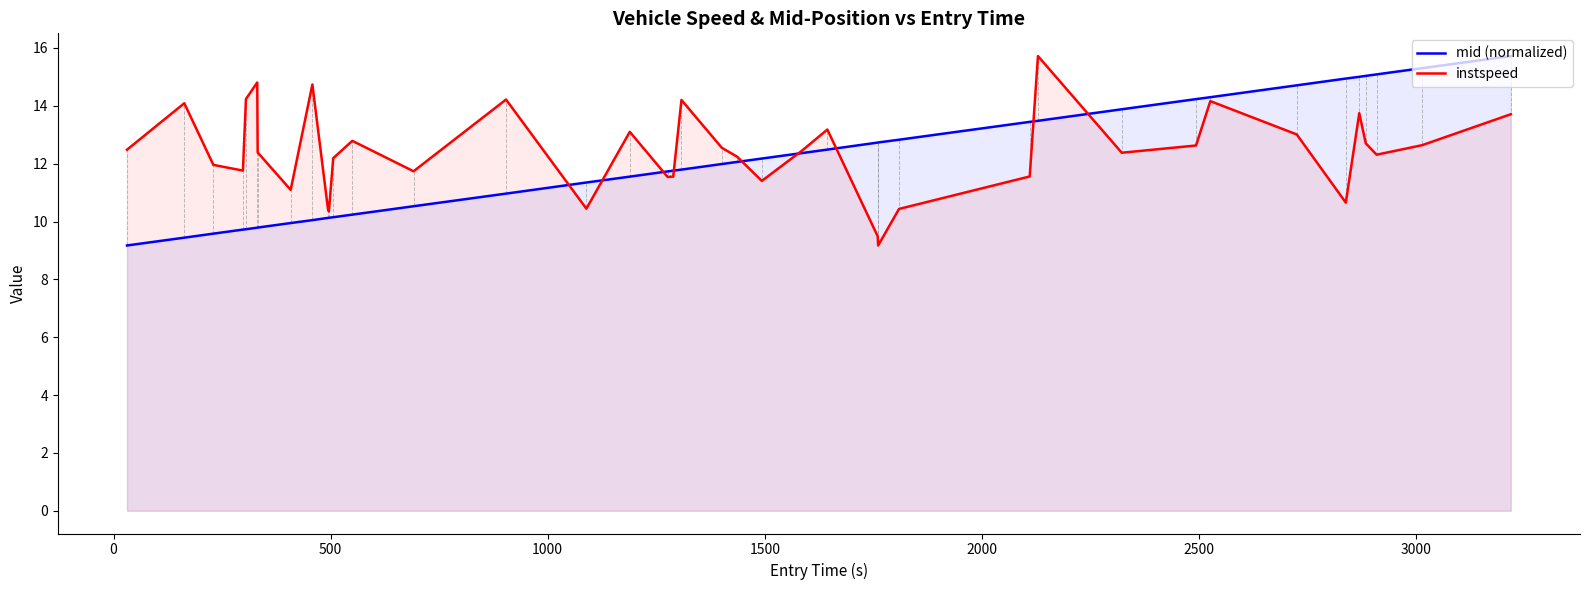

Which series ends up on top after the final intersection of mid (normalized) and instspeed?

mid (normalized)